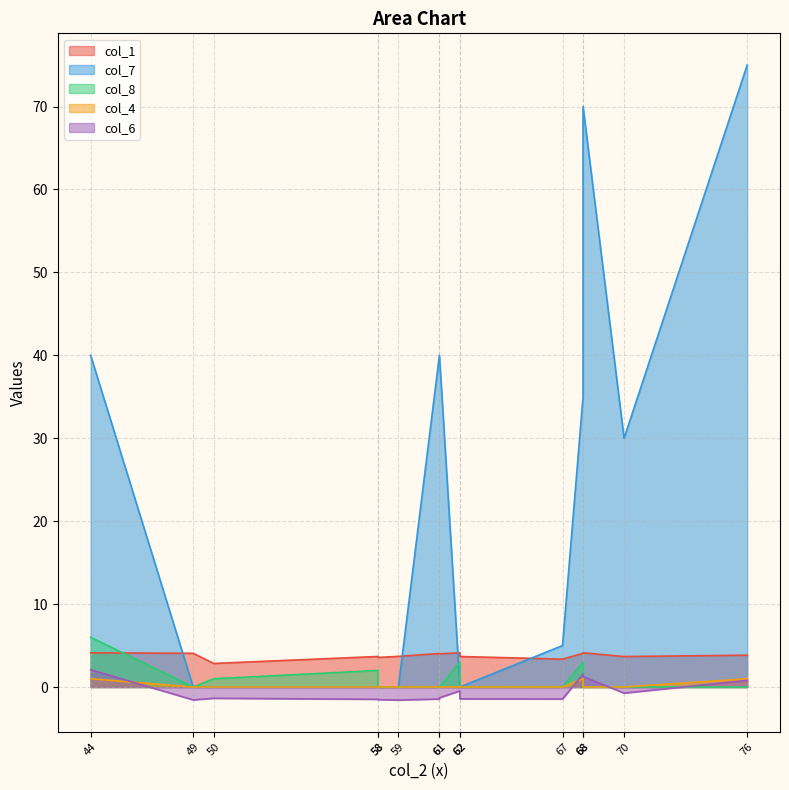

What is the average value of the col_4 series?

0.2